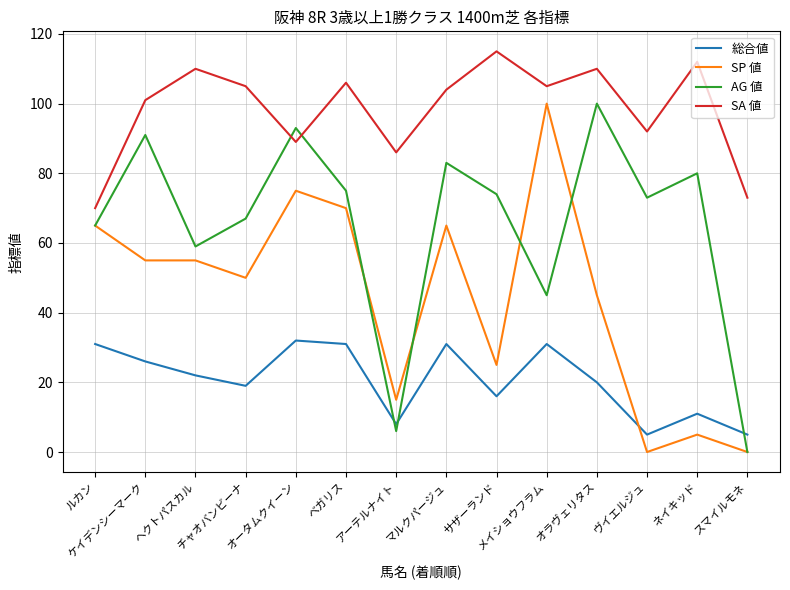

Rank the series by their average value, from lowest to highest.

総合値, SP 値, AG 値, SA 値